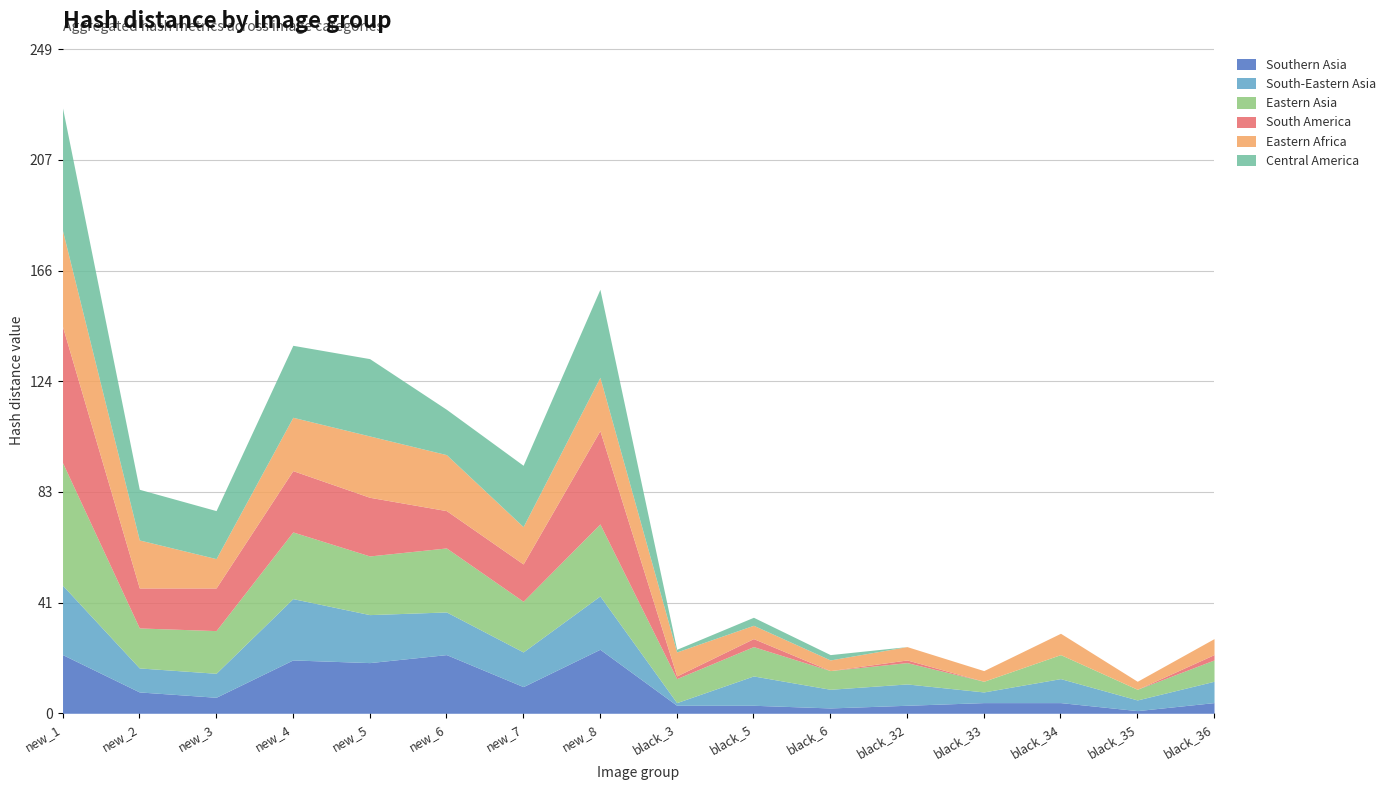

Where is the first local maximum for Southern Asia?

new_4